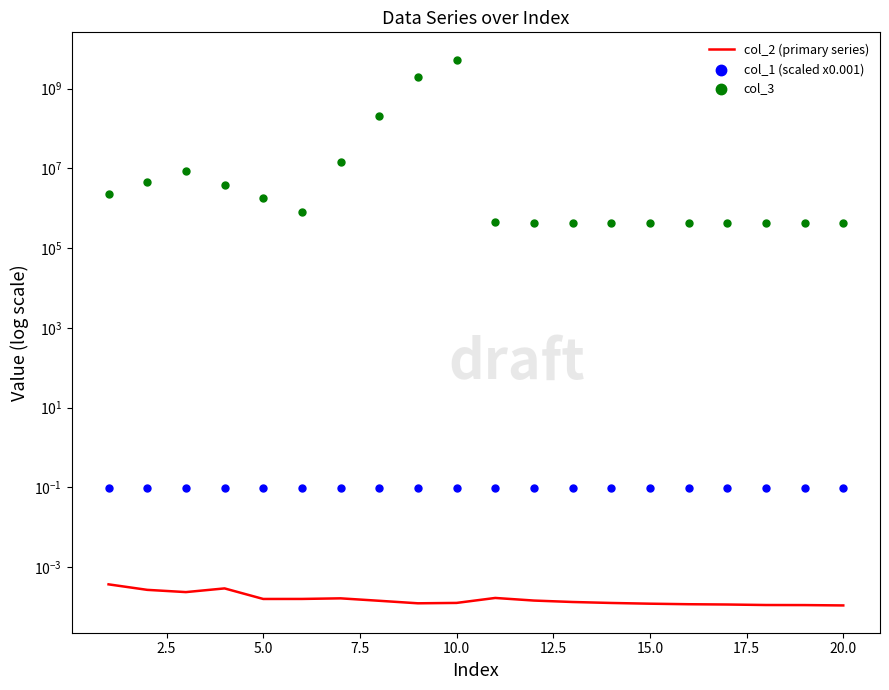

Which series has the largest total across all categories?

col_3